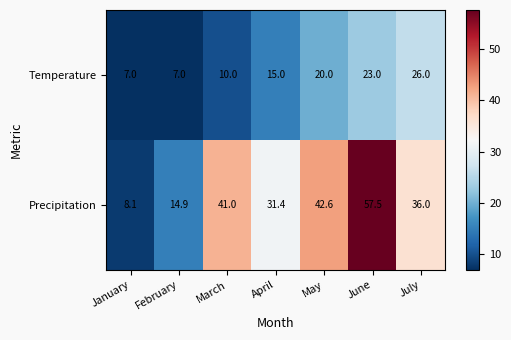

Reading left to right, transcribe all the data shown in this chart.

Temperature: January=7.0	February=7.0	March=10.0	April=15.0	May=20.0	June=23.0	July=26.0
Precipitation: January=8.1	February=14.9	March=41.0	April=31.4	May=42.6	June=57.5	July=36.0